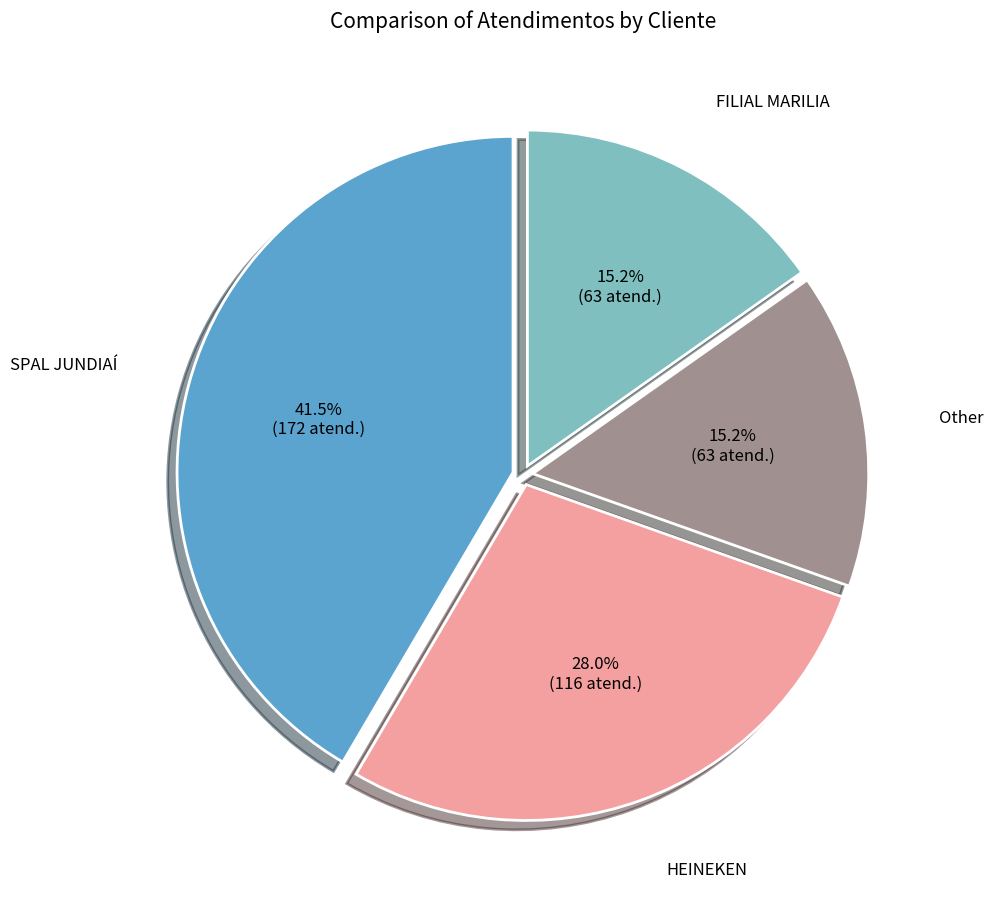

Does any single category account for the majority?

No